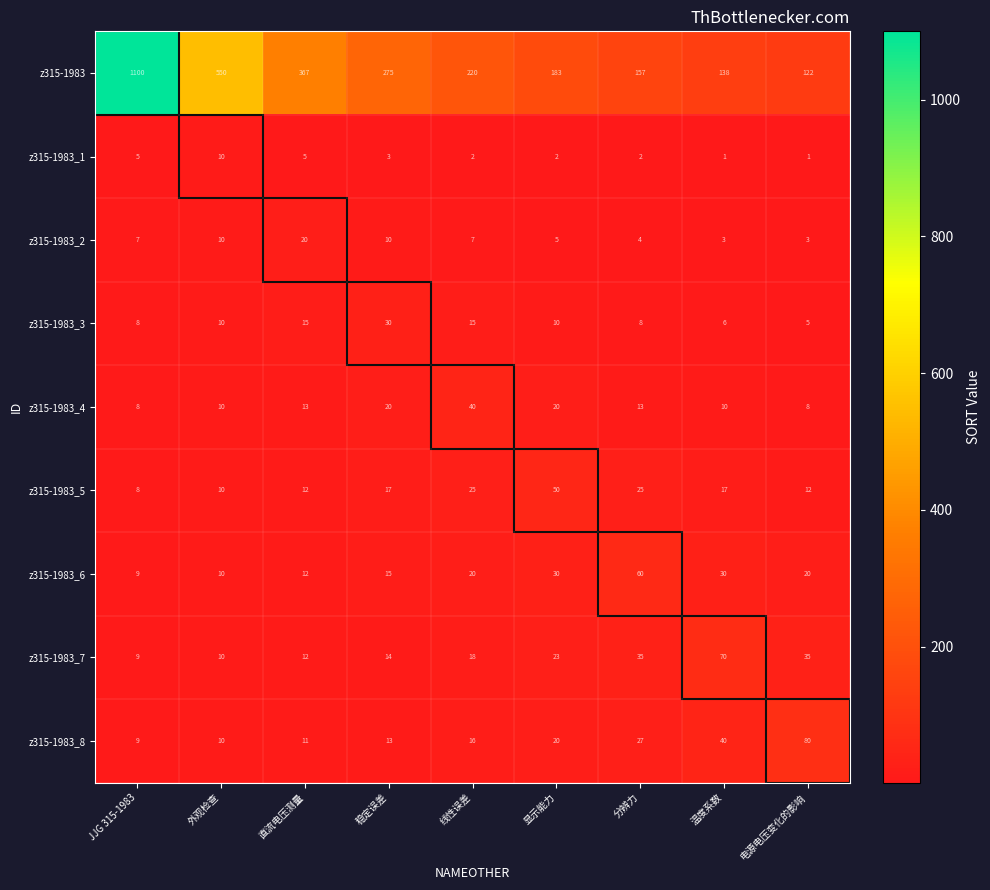

Count the number of data series in this chart.

9